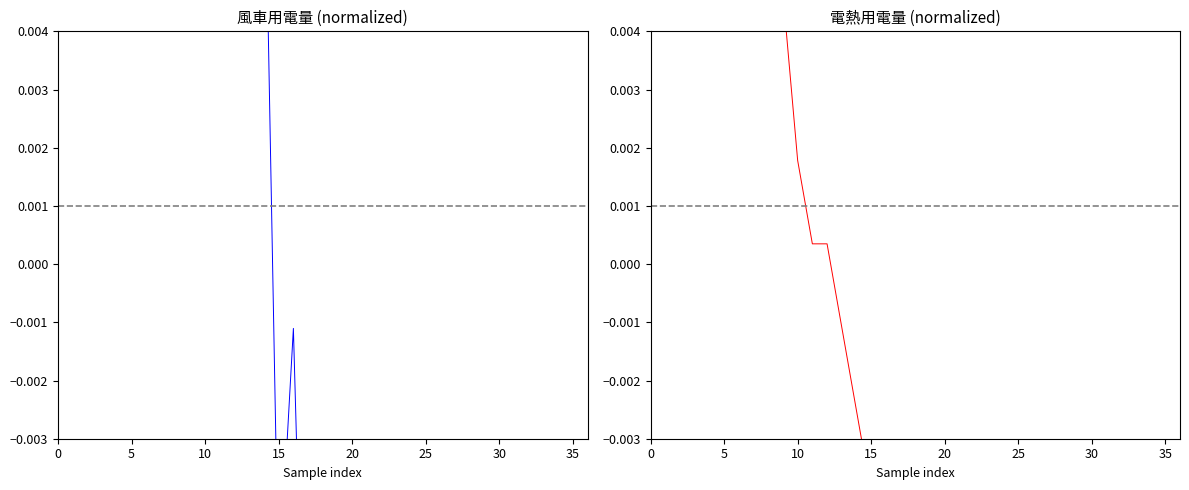

At which category does 風車用電量 reach its first local peak?

16